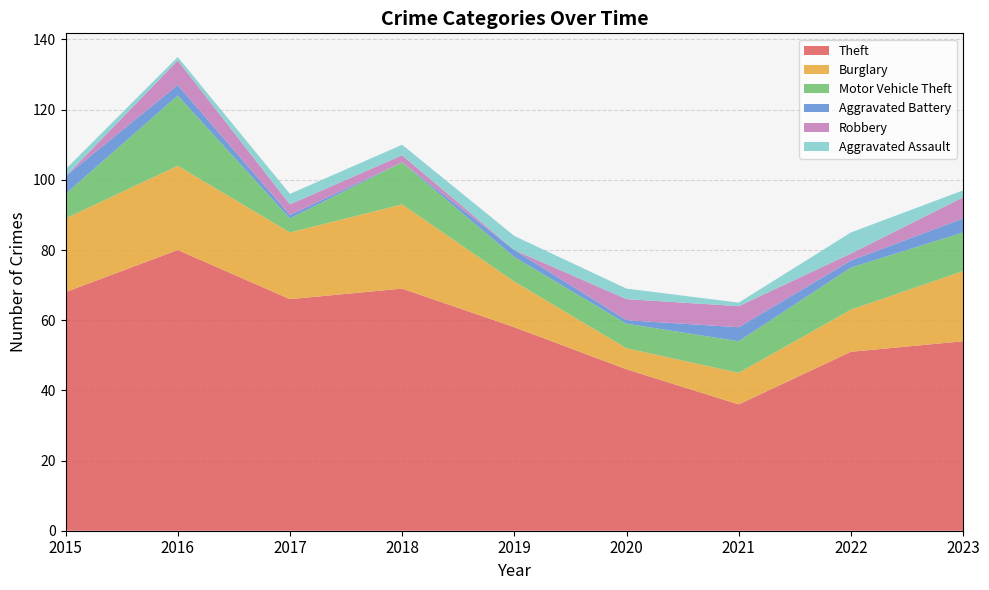

Reading right to left, what are all the values shown in this chart?

Theft: 2023=54	2022=51	2021=36	2020=46	2019=58	2018=69	2017=66	2016=80	2015=68
Burglary: 2023=20	2022=12	2021=9	2020=6	2019=13	2018=24	2017=19	2016=24	2015=21
Motor Vehicle Theft: 2023=11	2022=12	2021=9	2020=7	2019=7	2018=12	2017=4	2016=20	2015=7
Aggravated Battery: 2023=4	2022=2	2021=4	2020=1	2019=2	2018=0	2017=1	2016=3	2015=5
Robbery: 2023=6	2022=2	2021=6	2020=6	2019=0	2018=2	2017=3	2016=7	2015=0
Aggravated Assault: 2023=2	2022=6	2021=1	2020=3	2019=4	2018=3	2017=3	2016=1	2015=2